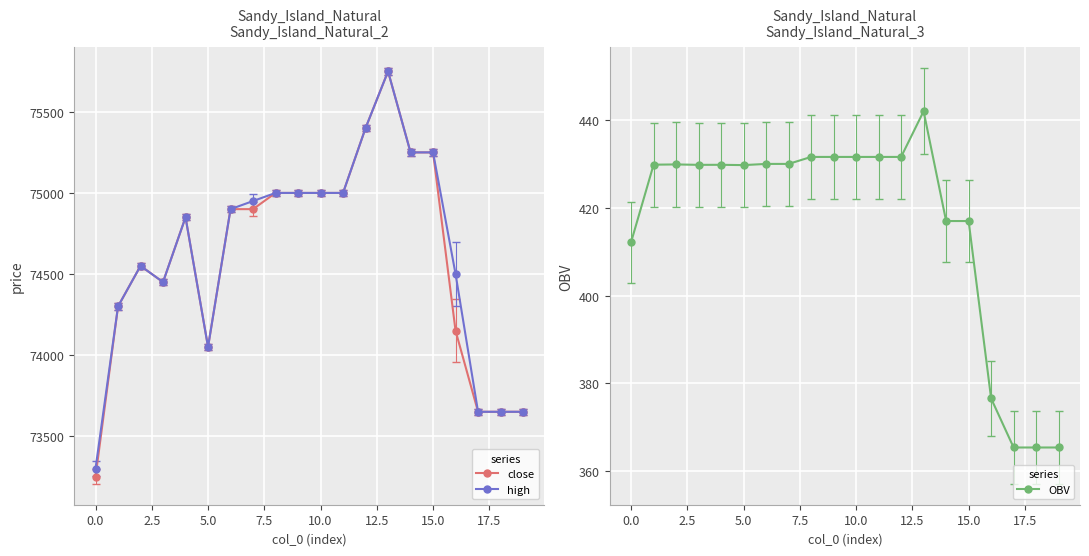

True or false: high and OBV intersect in this chart.

False